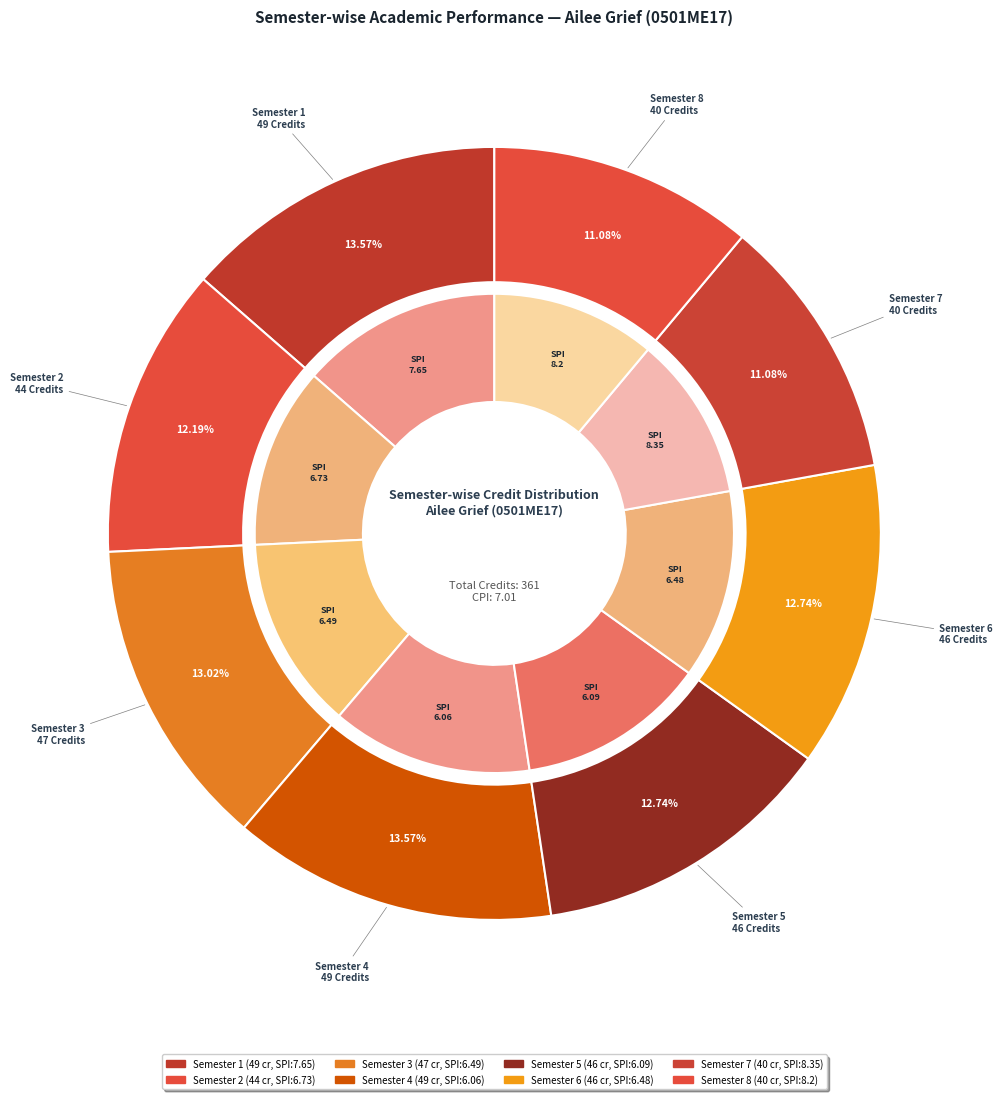

Which slice is the largest?

Semester 1